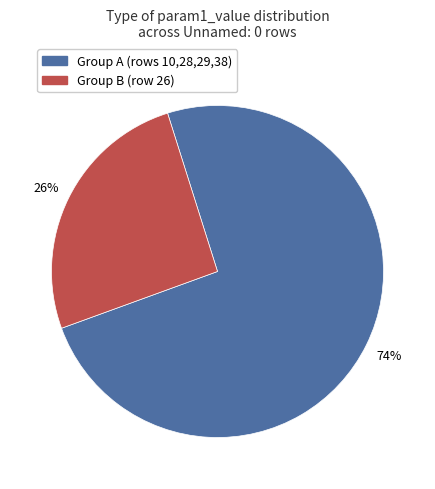

Is there any slice that represents more than half of the pie?

Yes